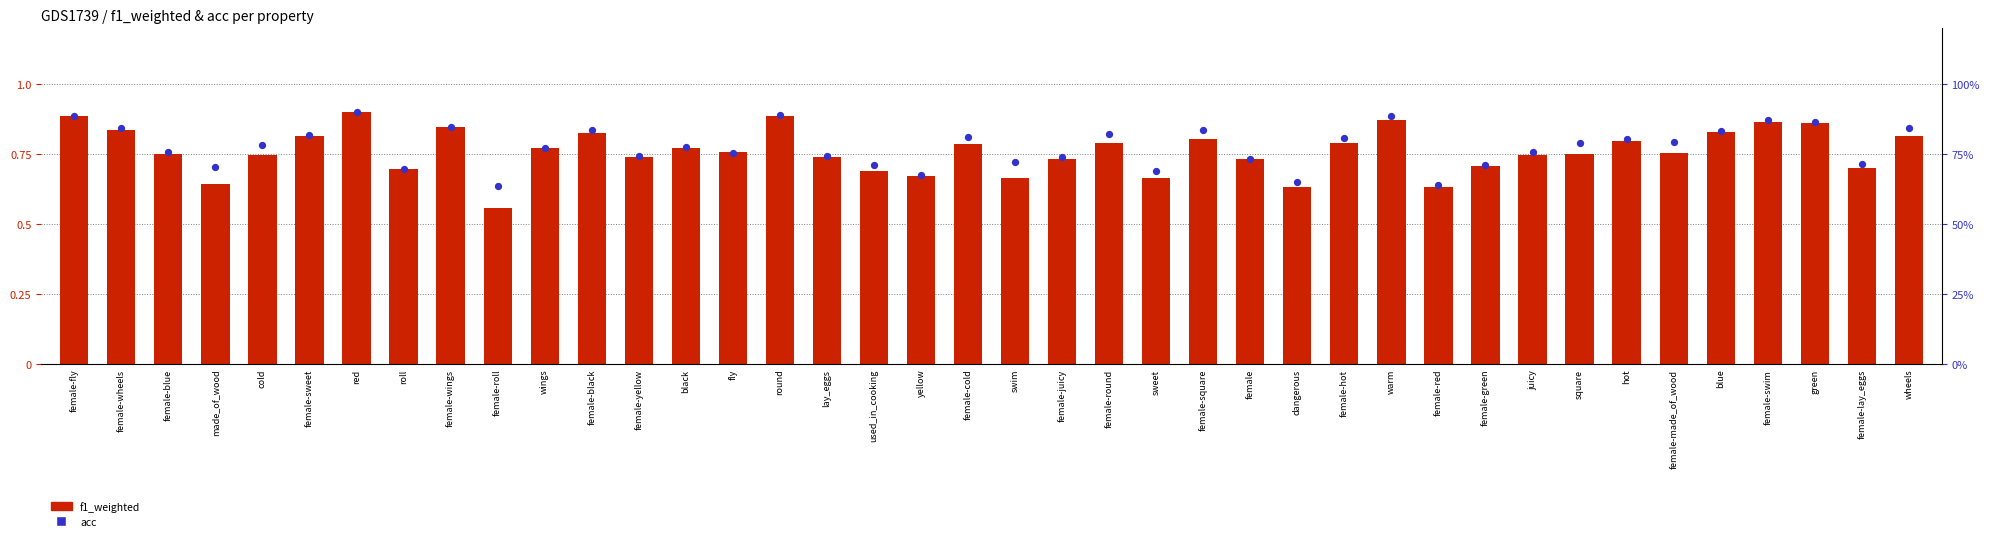

Which series has the largest Y range (max minus min)?

f1_weighted